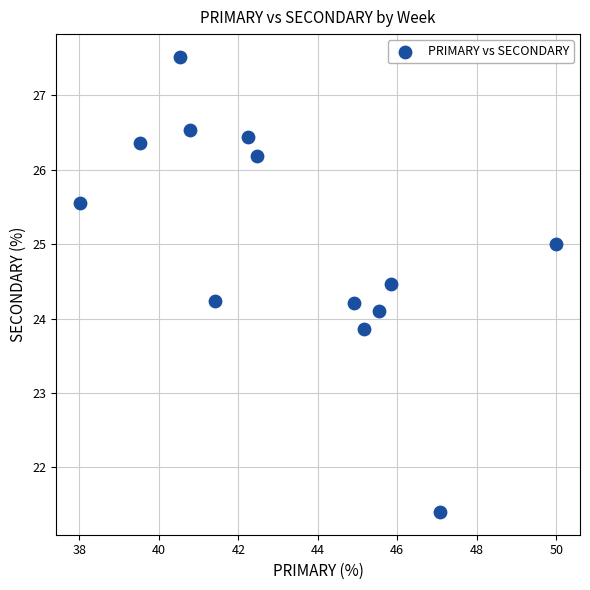

What is the range of Y values (max minus min)?

6.1